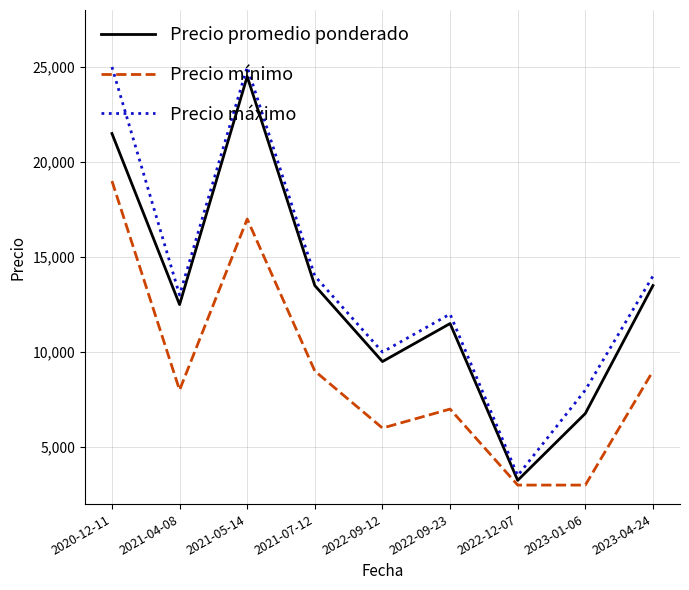

Reading left to right, transcribe all the data shown in this chart.

Precio promedio ponderado: 2020-12-11=21500	2021-04-08=12500	2021-05-14=24500	2021-07-12=13500	2022-09-12=9500	2022-09-23=11500	2022-12-07=3250	2023-01-06=6769	2023-04-24=13500
Precio mínimo: 2020-12-11=19000	2021-04-08=8000	2021-05-14=17000	2021-07-12=9000	2022-09-12=6000	2022-09-23=7000	2022-12-07=3000	2023-01-06=3000	2023-04-24=9000
Precio máximo: 2020-12-11=25000	2021-04-08=13000	2021-05-14=25000	2021-07-12=14000	2022-09-12=10000	2022-09-23=12000	2022-12-07=3500	2023-01-06=8000	2023-04-24=14000